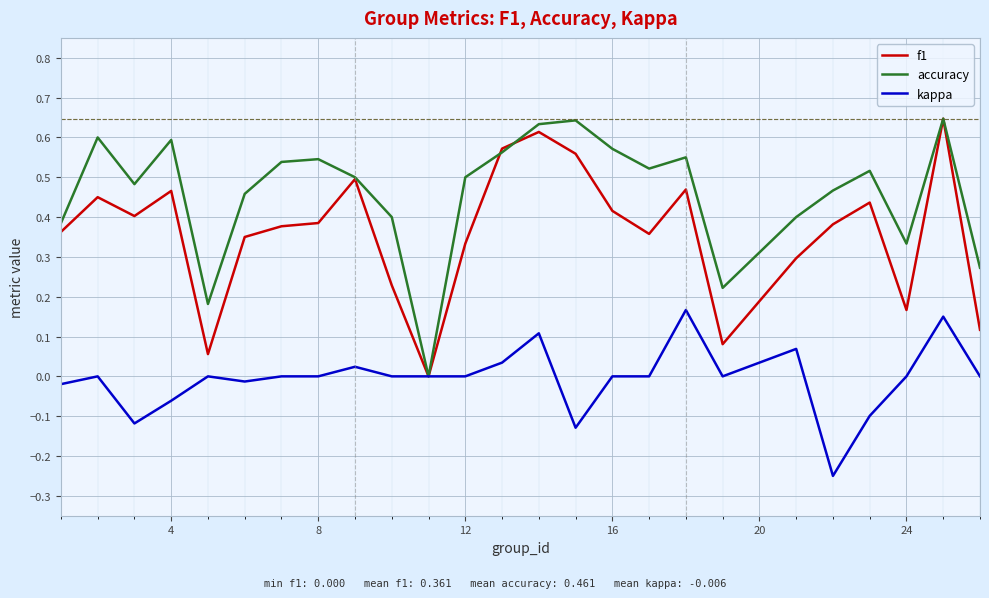

True or false: accuracy has more than 1 points higher than both neighbors.

True